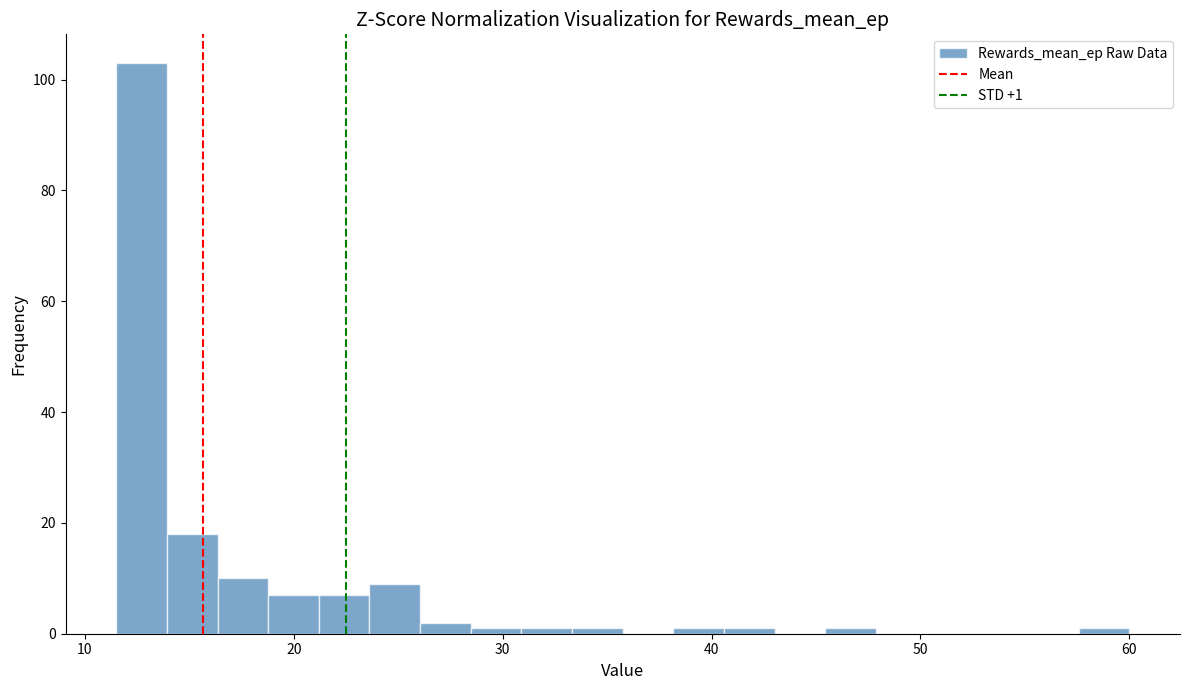

Read against the x-axis, roughly where is the centre of the tallest bar?

13